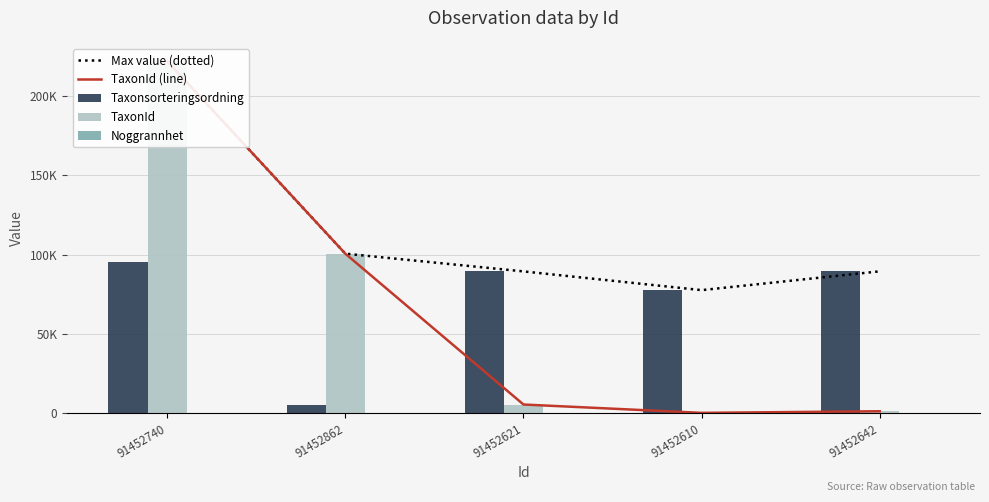

Which series changed the most between 91452740 and 91452621?

TaxonId (line)